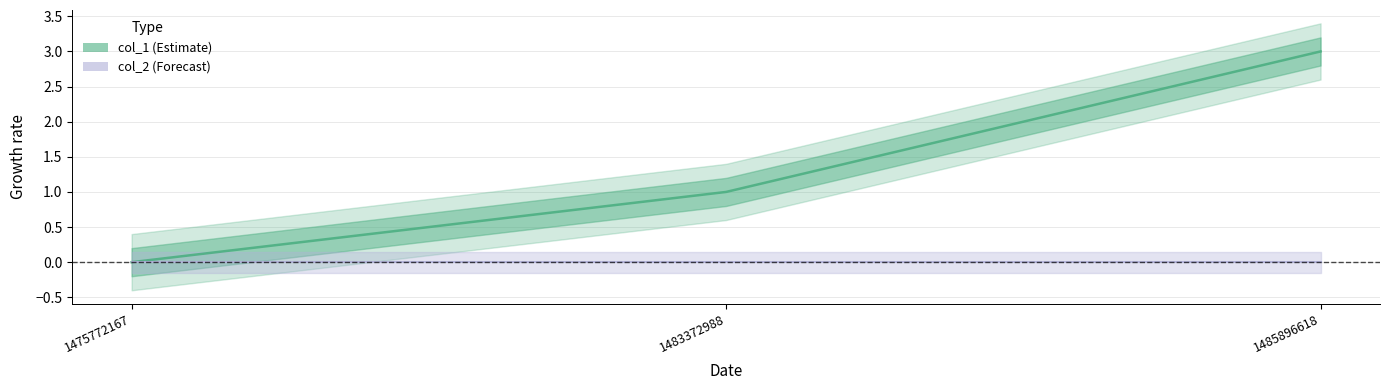

Count the values in the range 0 to 3.

3